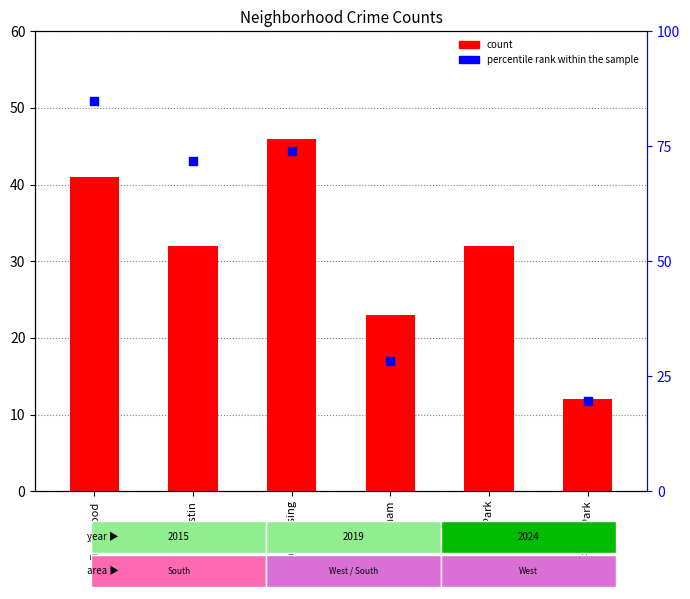

Which series has the largest total across all categories?

percentile rank within the sample